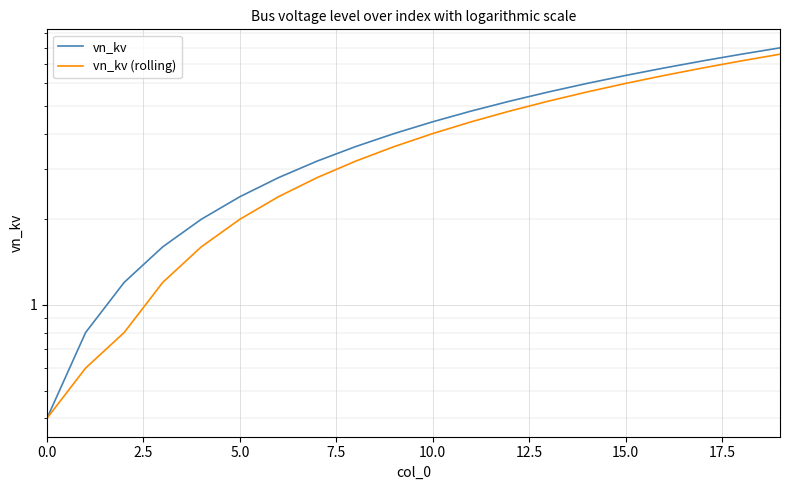

Rank the series by their maximum value, from highest to lowest.

vn_kv, vn_kv (rolling)